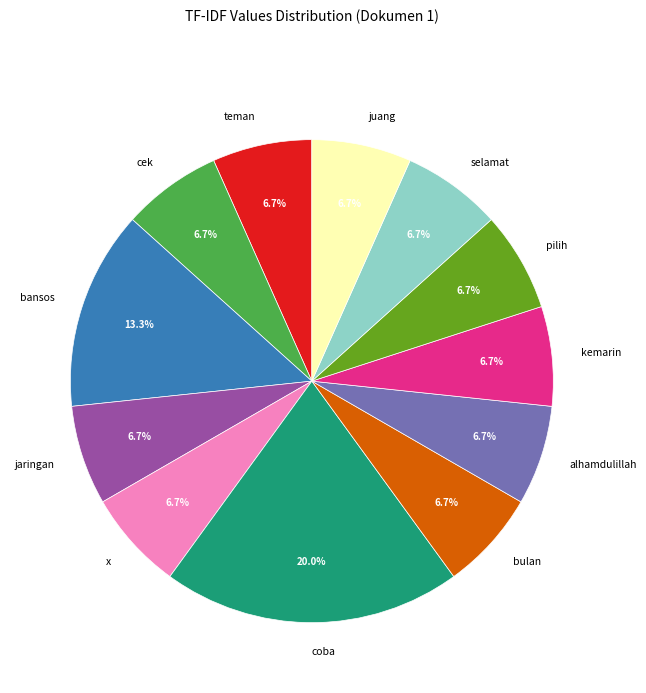

What is the largest slice in the pie chart?

coba